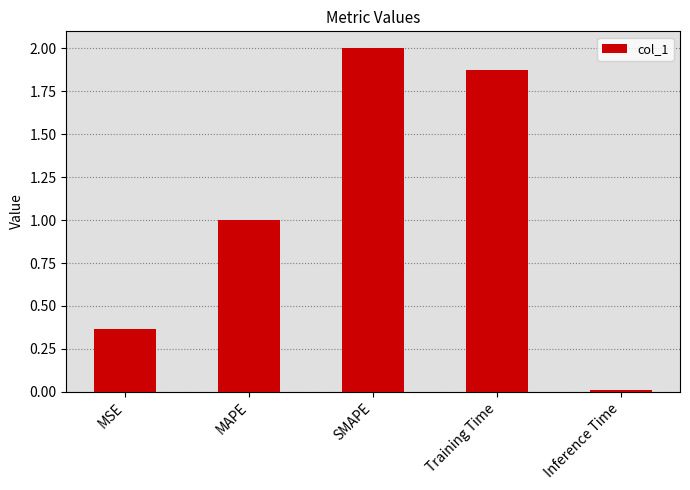

What is the difference between the maximum and minimum values?

2.0